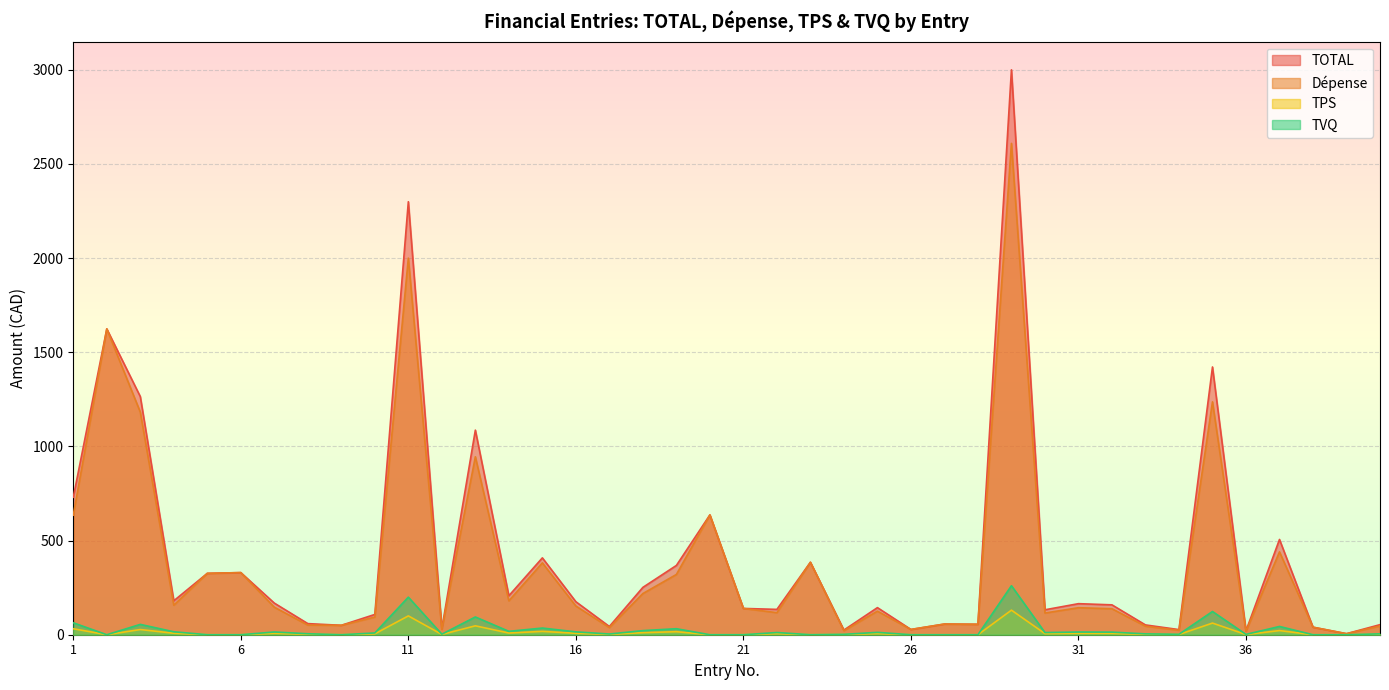

How many lines are shown in the chart?

4